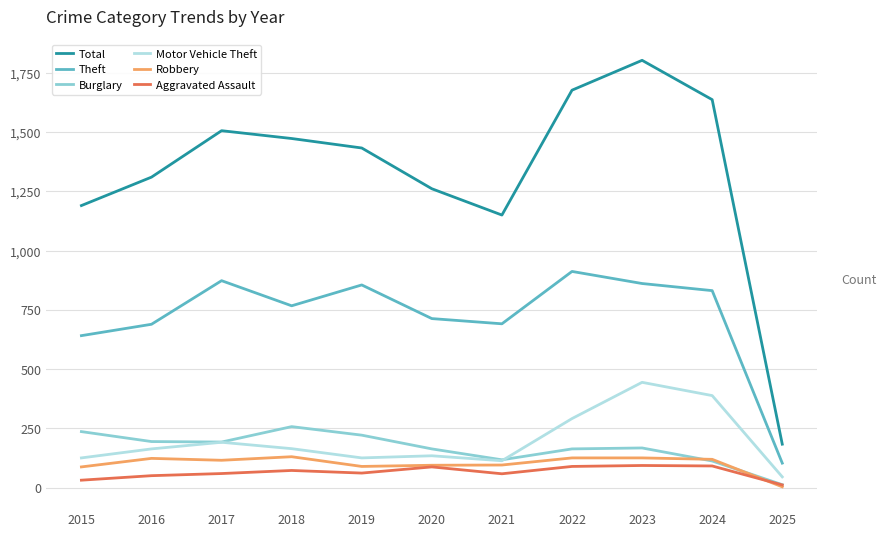

The Motor Vehicle Theft series shows 535 at 2024. True or false?

False